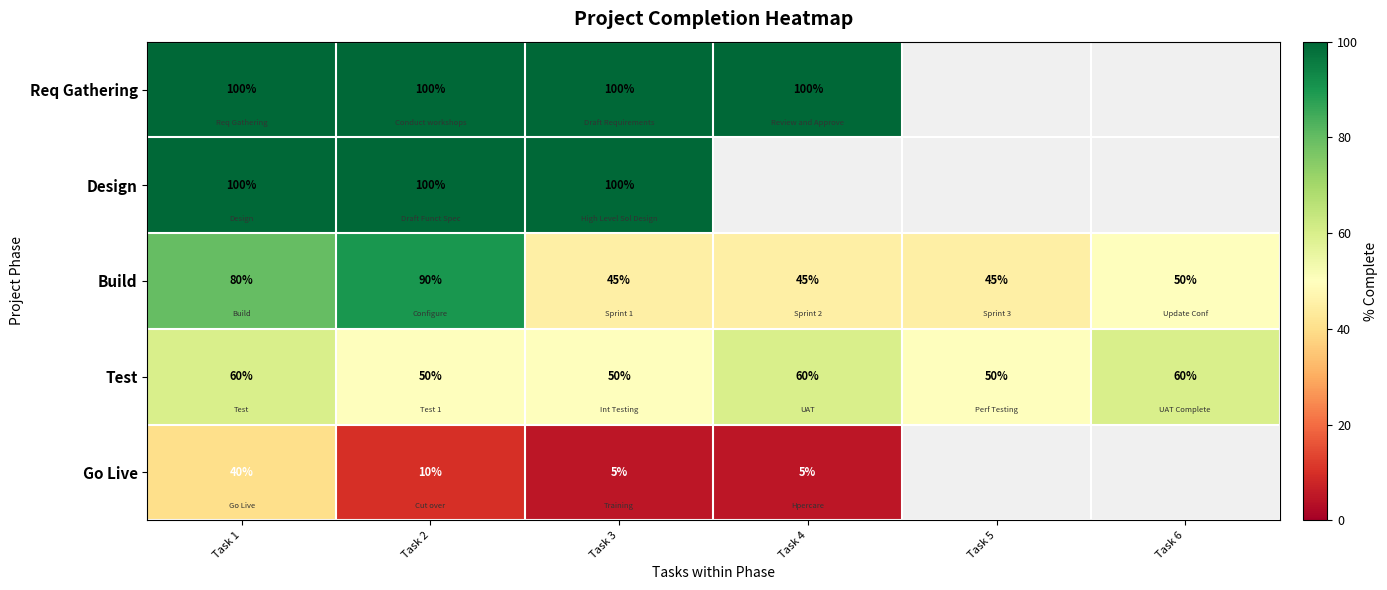

What is the spread (max minus min) of values at Task 3?

95